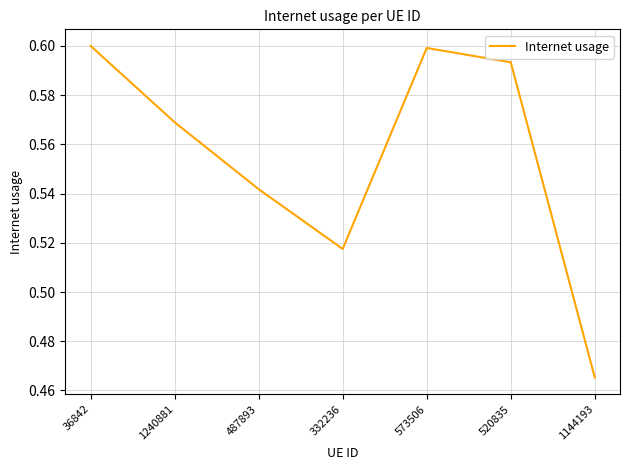

What position from the right is 36842?

7